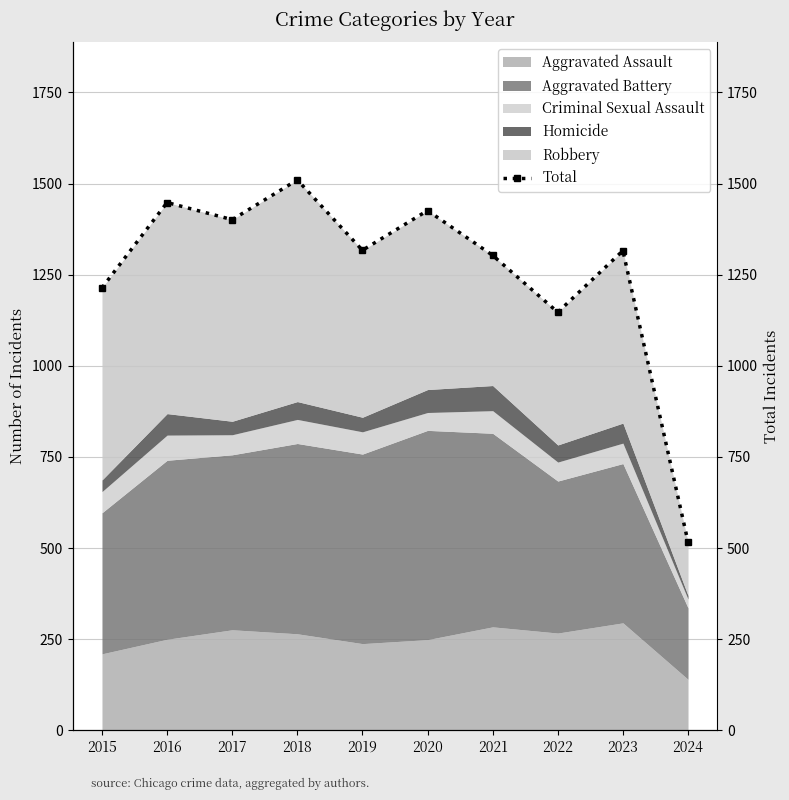

Where is the data nearest to the value 1013?

2022